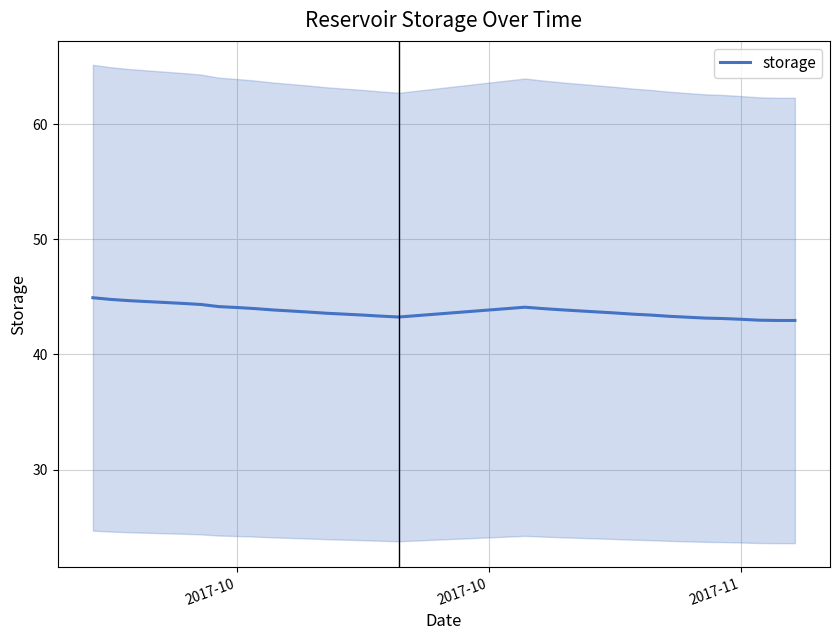

What is the value of the 6th point from the left?

44.4